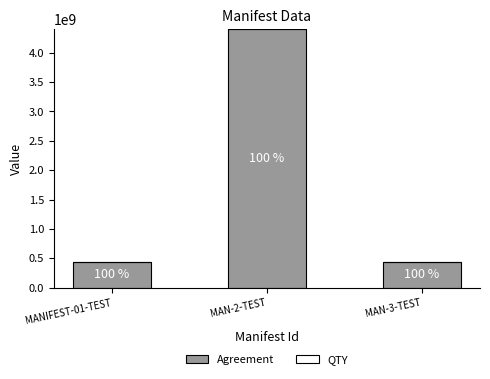

What is the sum of the Agreement values at MAN-3-TEST and MANIFEST-01-TEST?

880001111